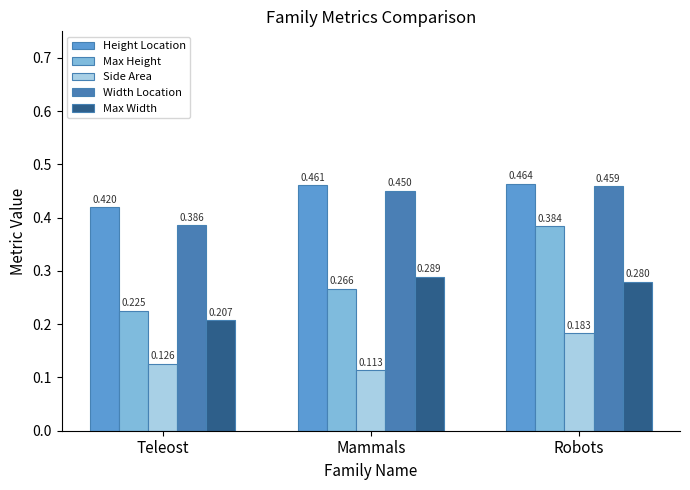

True or false: Height Location has a value of 0.1 at Mammals.

False